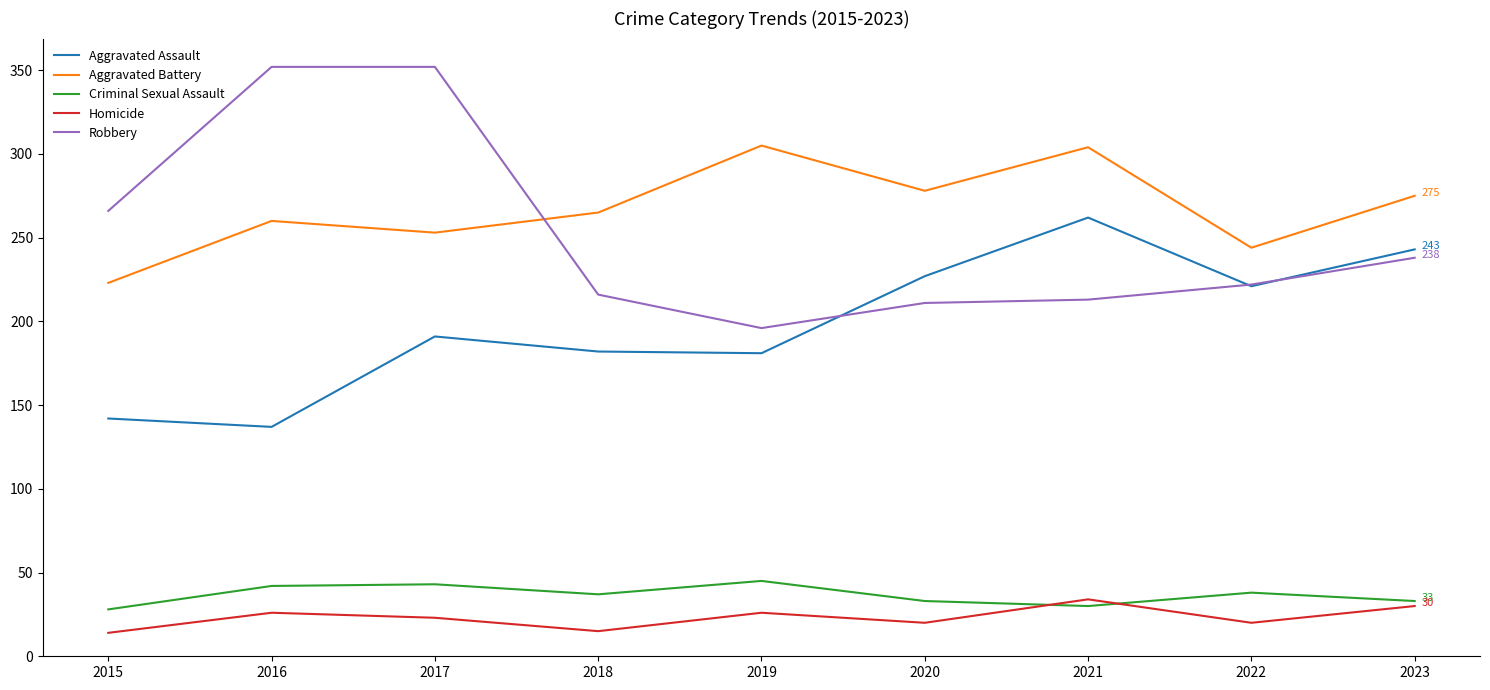

Rank the series by their maximum value, from highest to lowest.

Robbery, Aggravated Battery, Aggravated Assault, Criminal Sexual Assault, Homicide